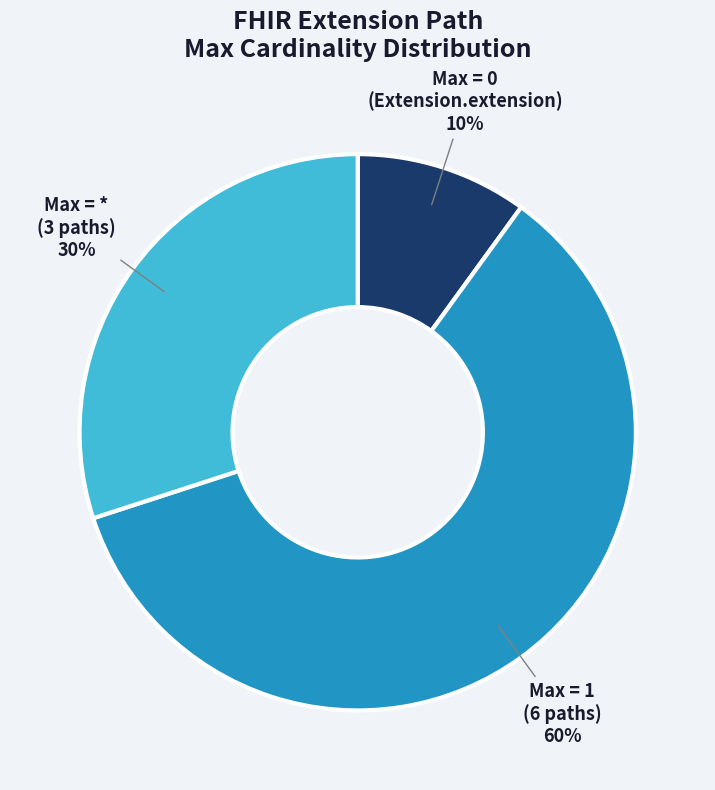

To the nearest percent, what is the difference between the largest and smallest slice percentages?

50%